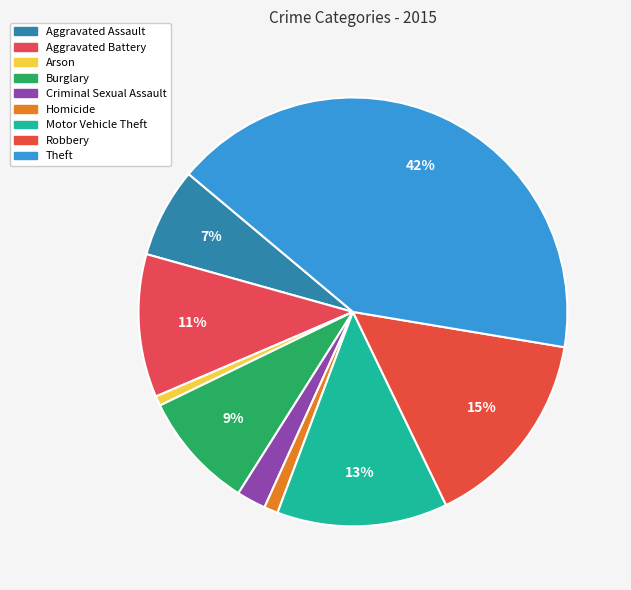

What percentage is the Aggravated Battery slice, to the nearest percent?

11%